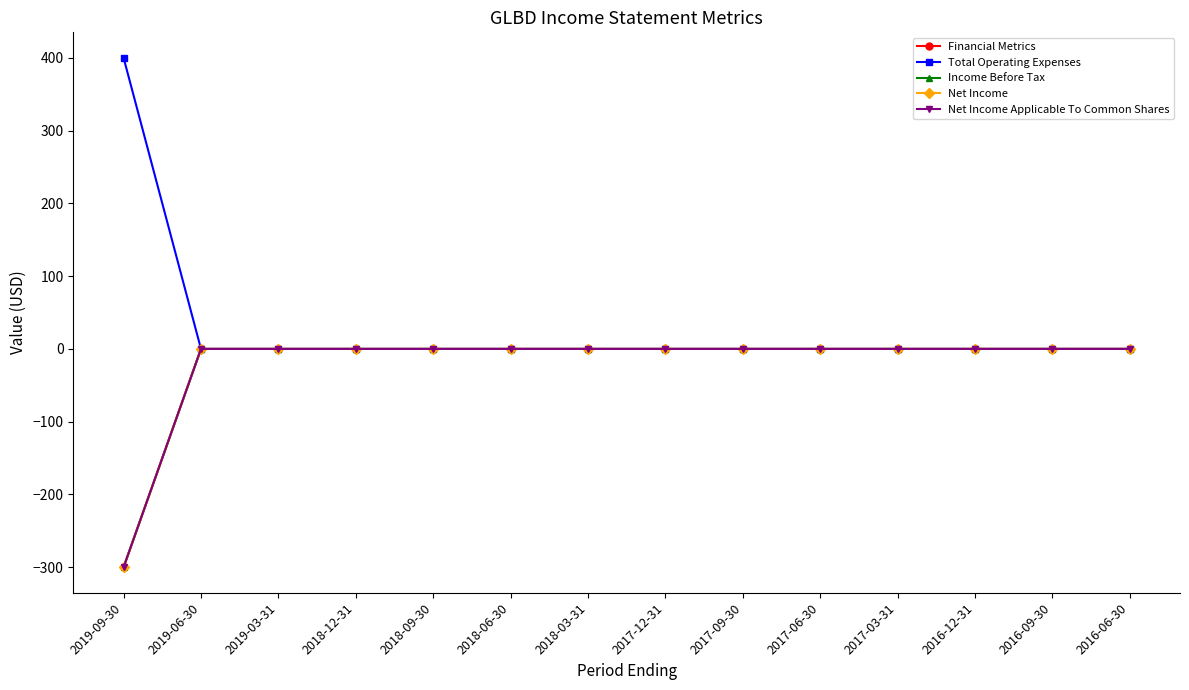

Is this an area chart (filled region under the line)?

No